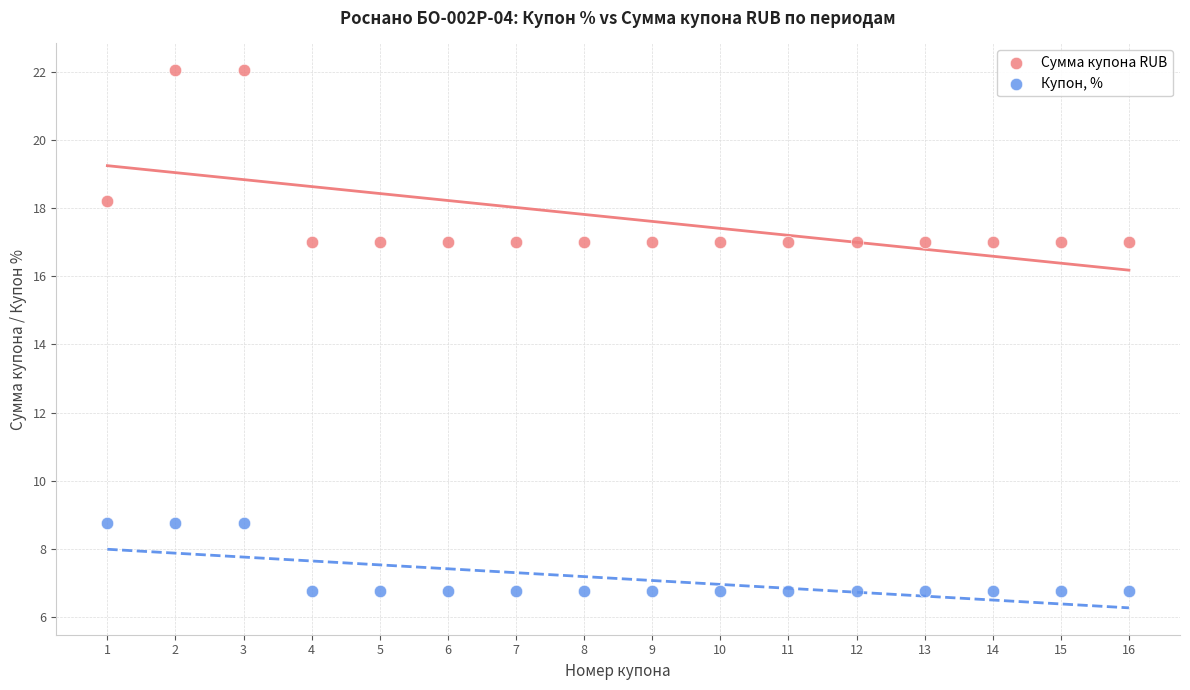

Which series has the widest spread of Y values?

Сумма купона RUB